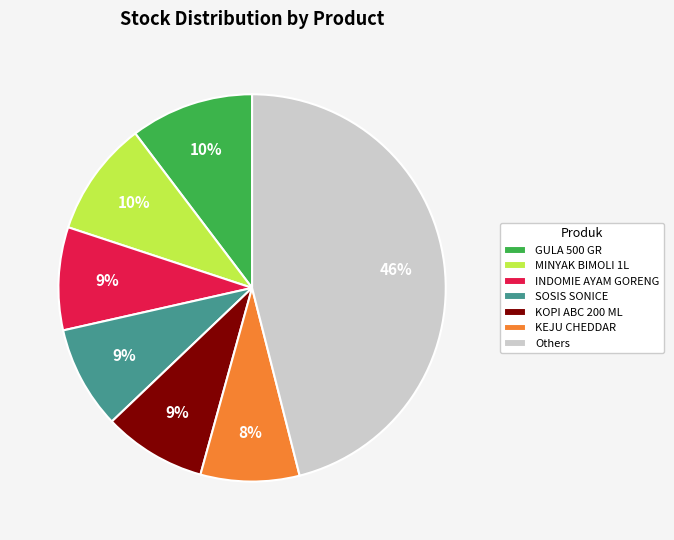

To the nearest percent, what is the average slice percentage?

14%